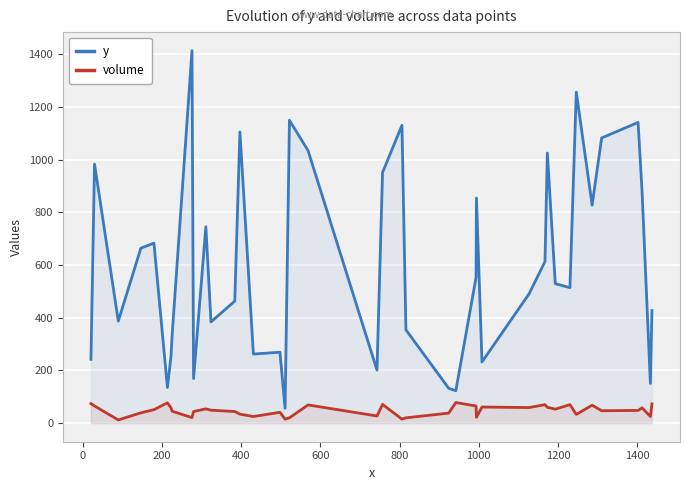

True or false: y and volume cross at least once.

False